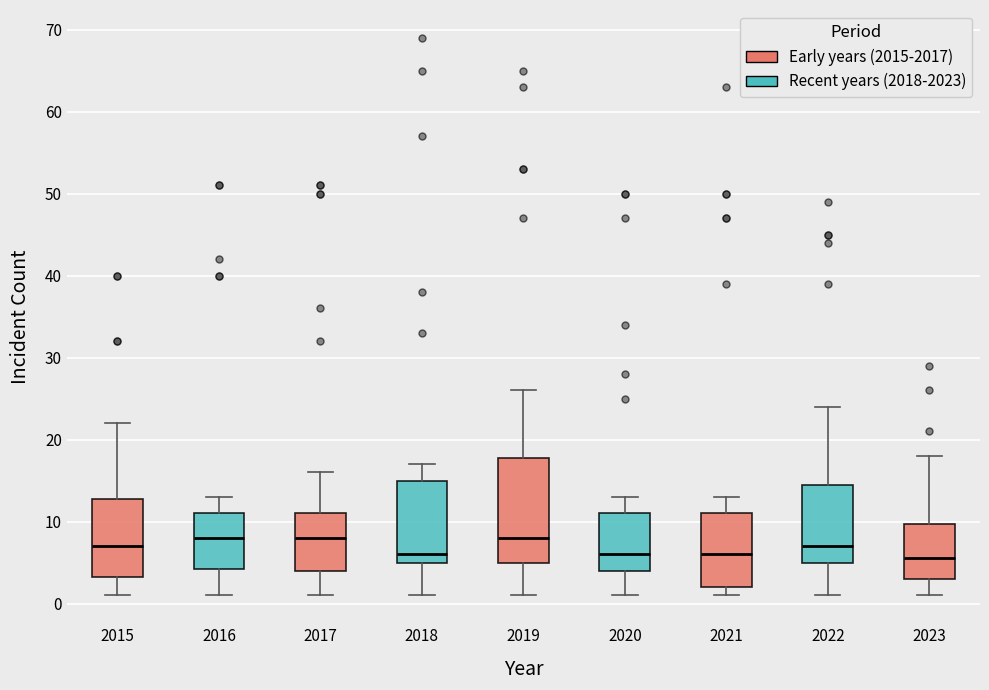

Which box is the tallest, from its lower edge to its upper edge?

2019